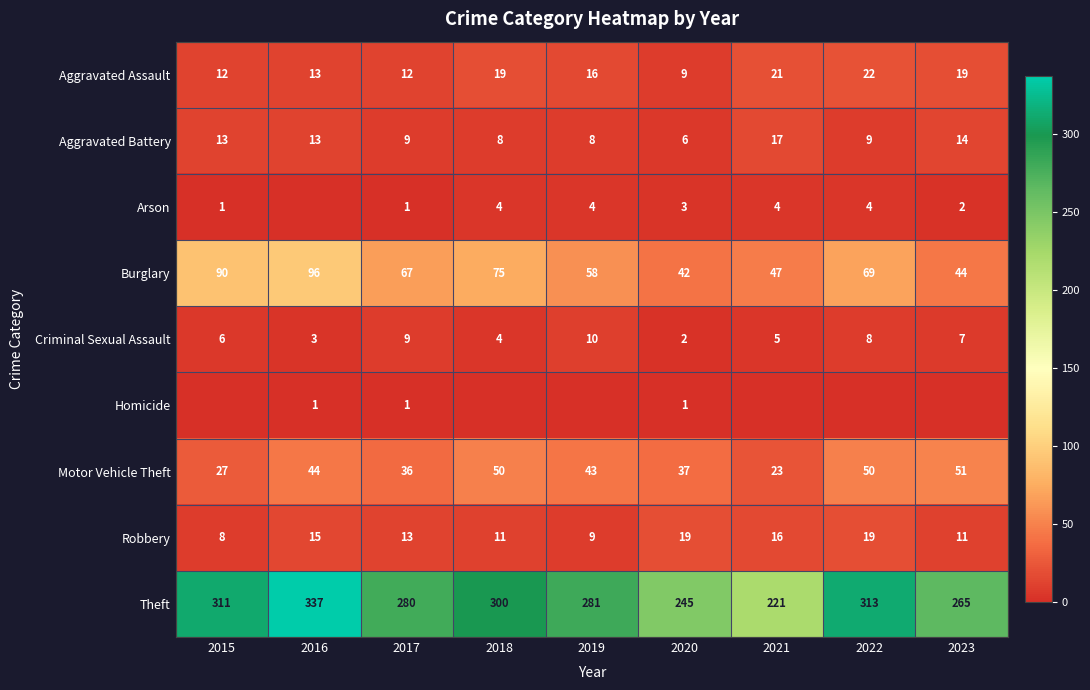

Between 2015 and 2019, which is larger?

2019